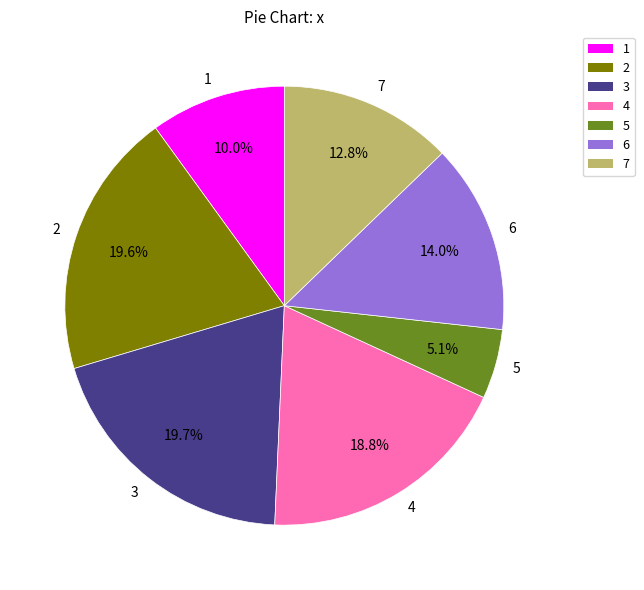

To the nearest percent, what is the difference between the 6 and 4 slice percentages?

5%